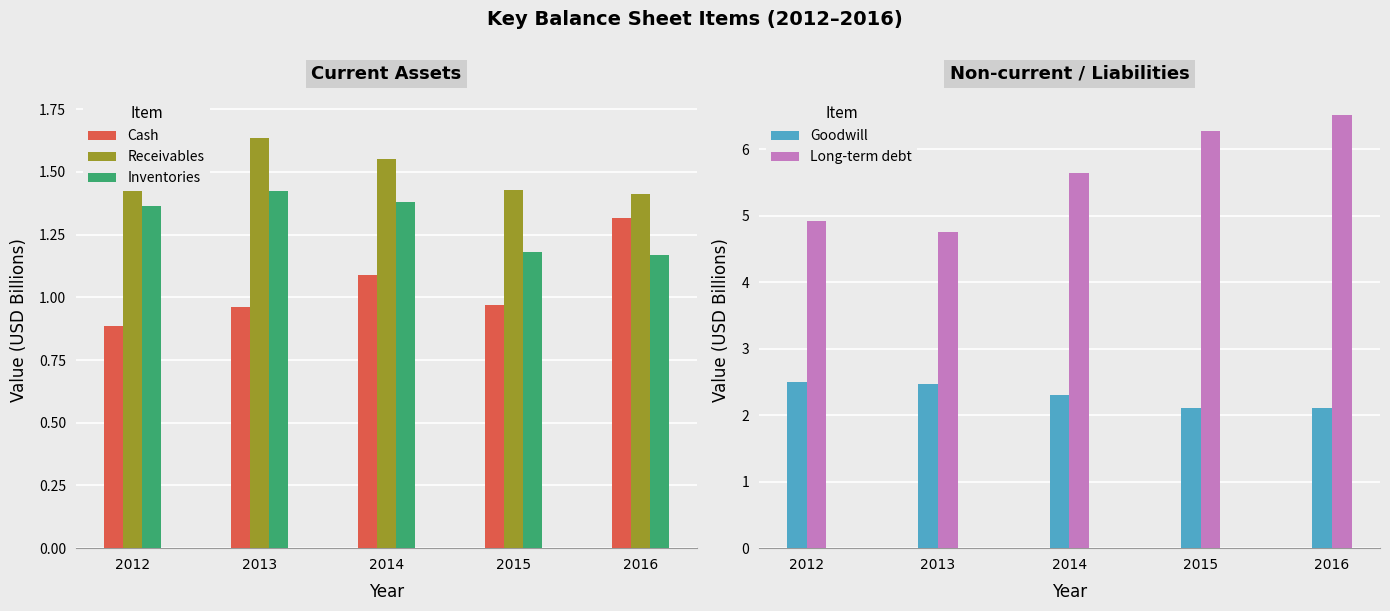

What is the total value across all series at 2013?

11.2